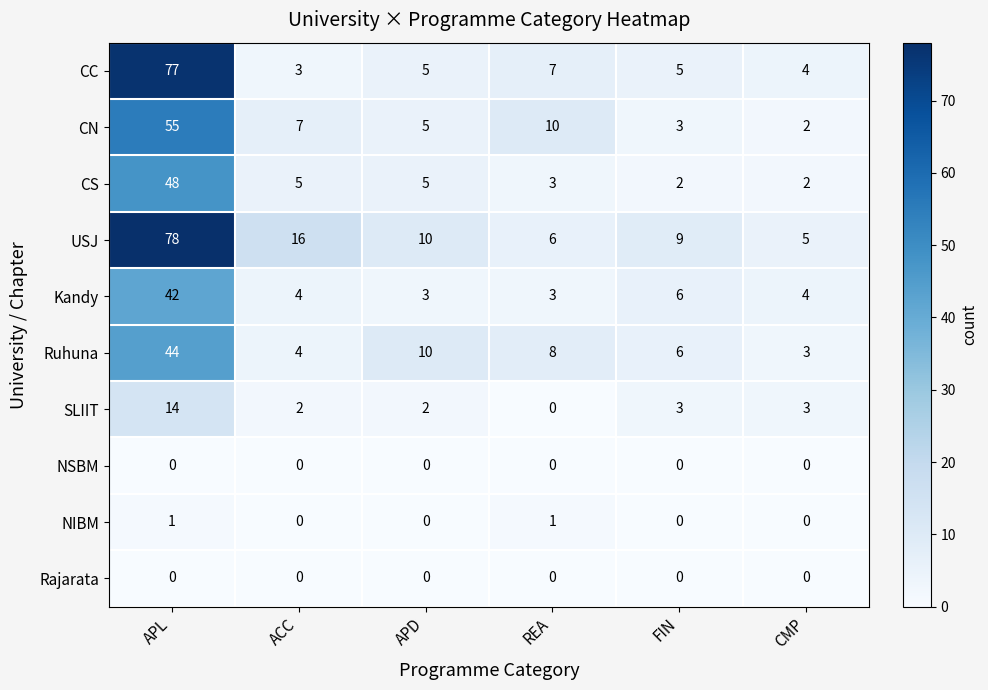

What value does the Ruhuna series have at ACC?

4